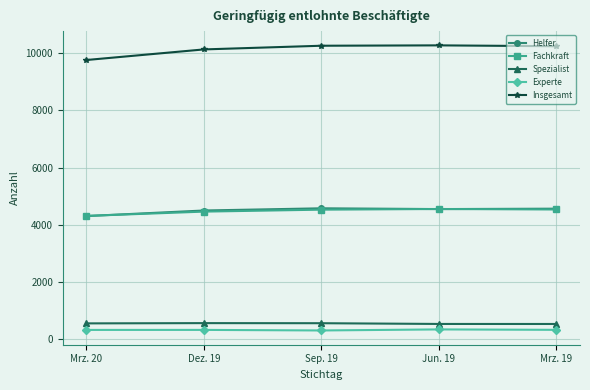

Which series has the largest range (max minus min)?

Insgesamt